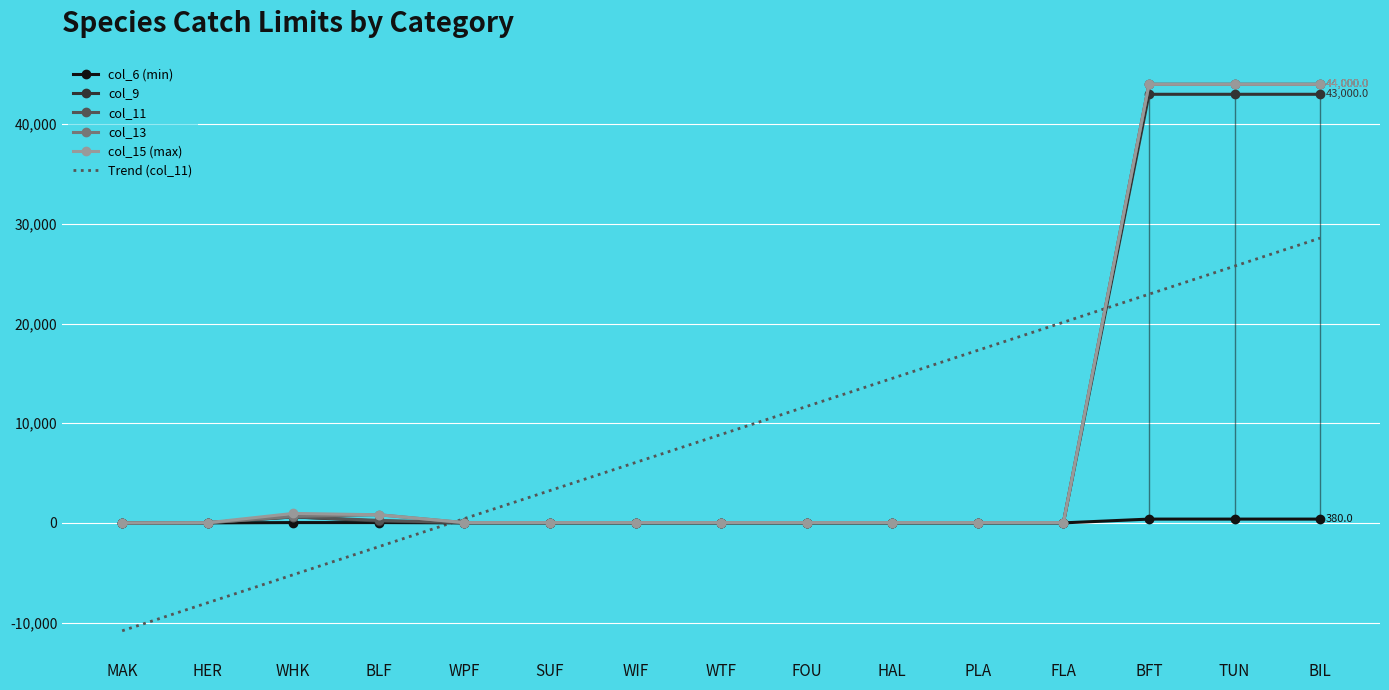

List the labels in order of Trend (col_11) value, largest first.

BIL, TUN, BFT, FLA, PLA, HAL, FOU, WTF, WIF, SUF, WPF, BLF, WHK, HER, MAK